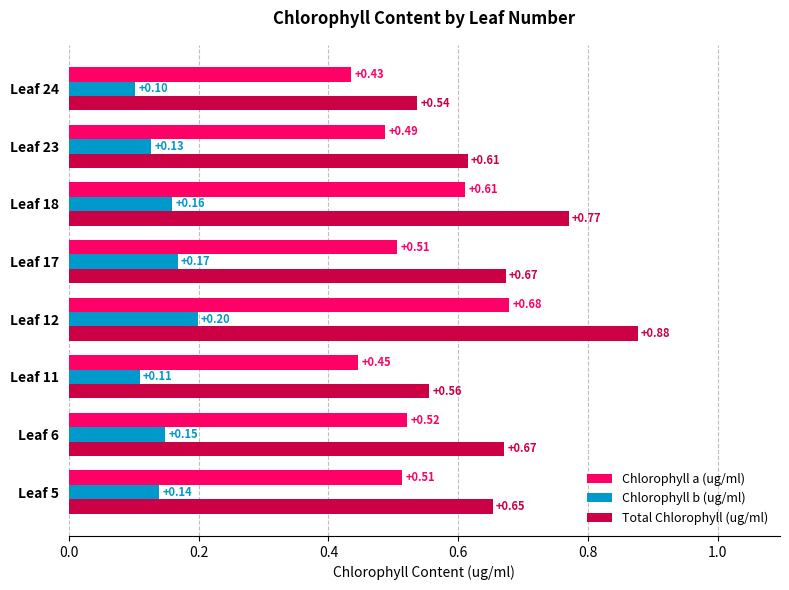

At which category is the sum across all series the highest?

Leaf 12